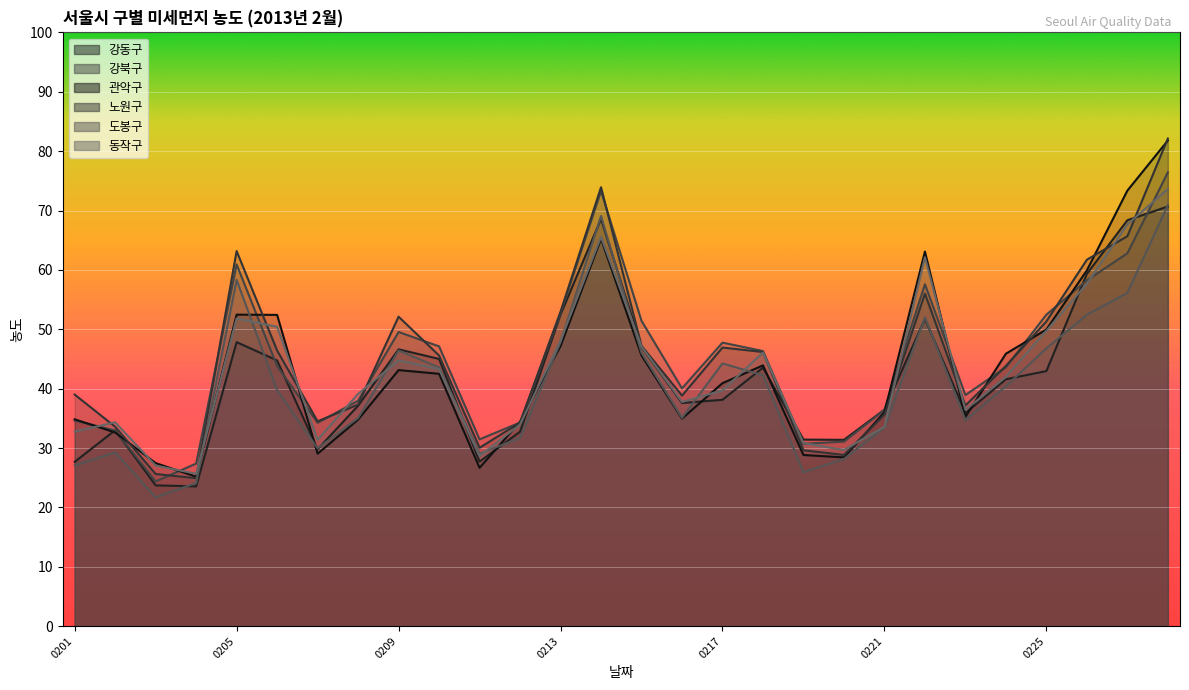

Is it true that 관악구 equals 11.7 at 20130218?

False